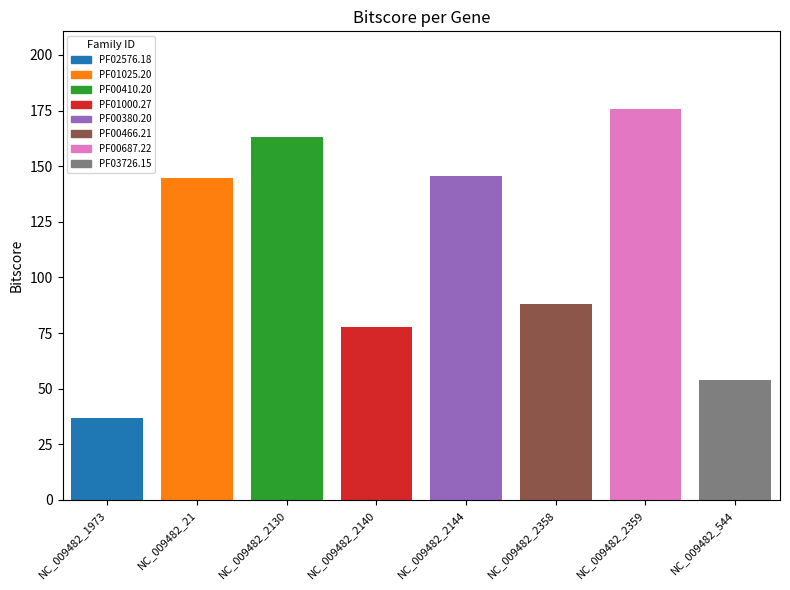

Which has a higher value, NC_009482_2358 or NC_009482_1973?

NC_009482_2358